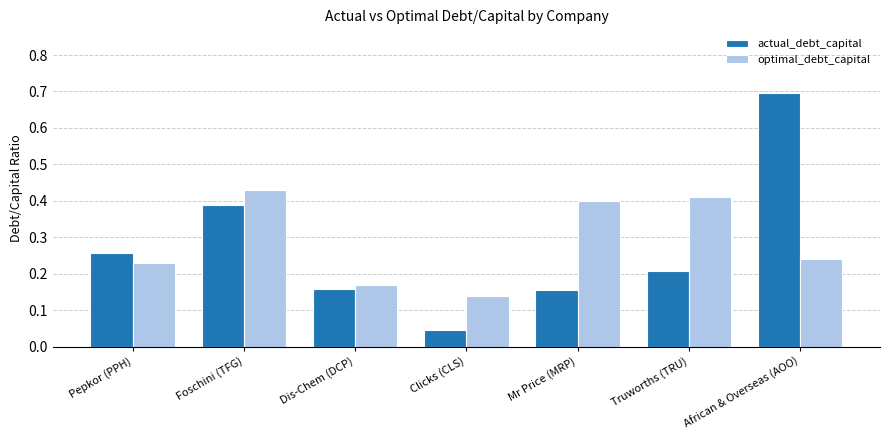

At which category is the sum across all series the highest?

African & Overseas (AOO)